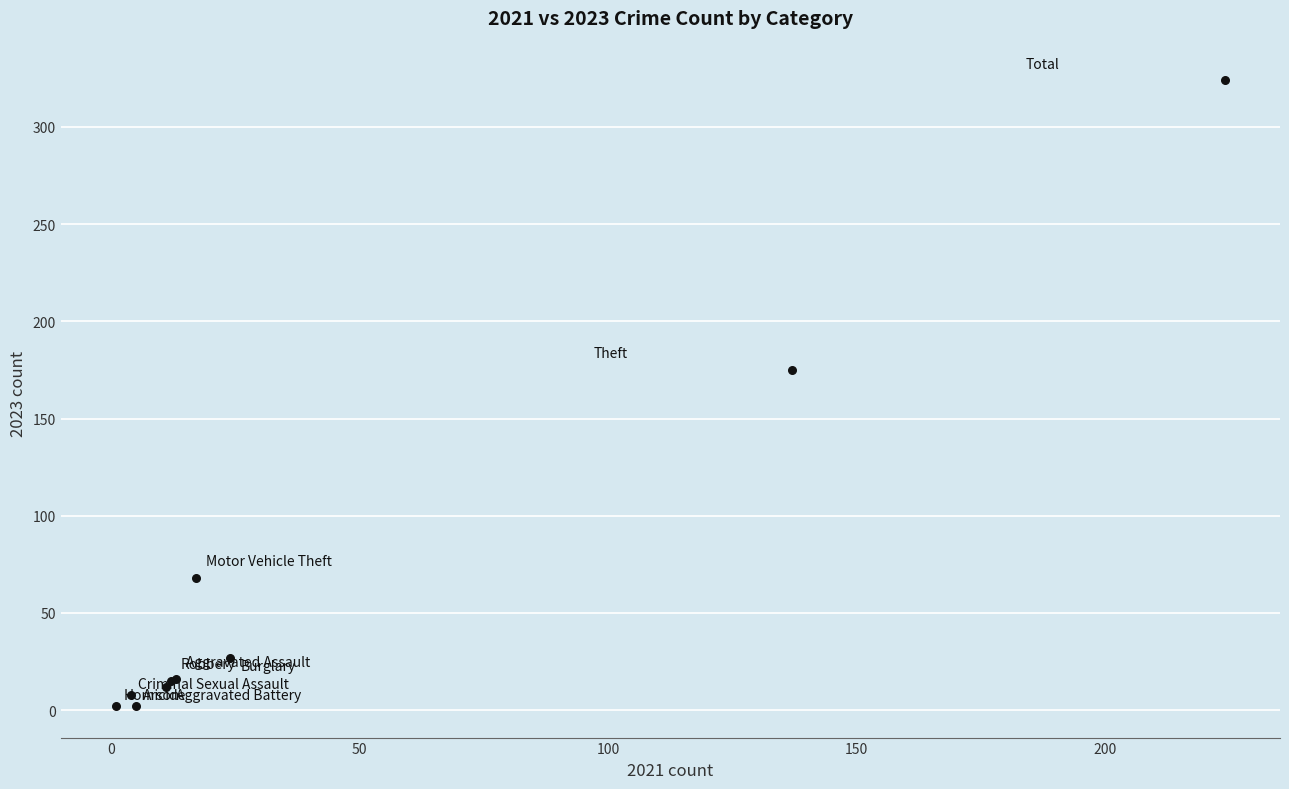

What Y value in the scatter plot is closest to 163?

175